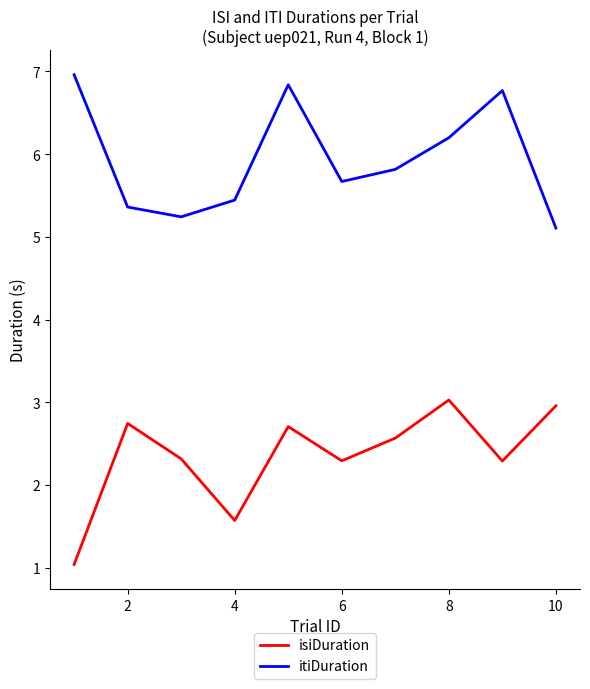

Which series has the largest total across all categories?

itiDuration